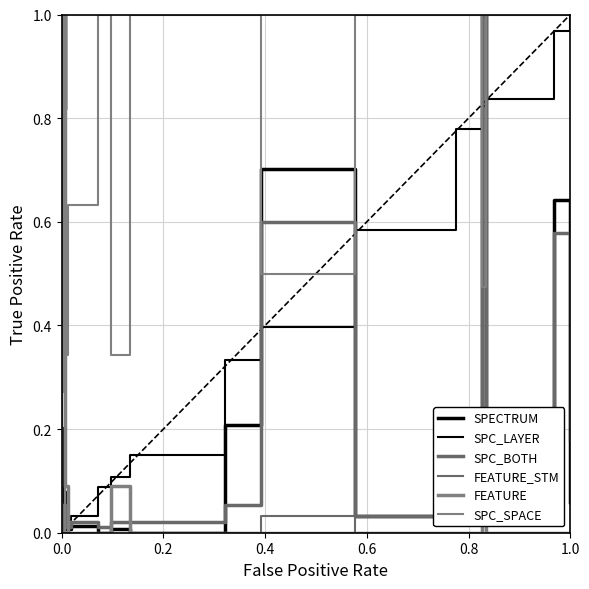

True or false: FEATURE and SPC_LAYER cross at least once.

True